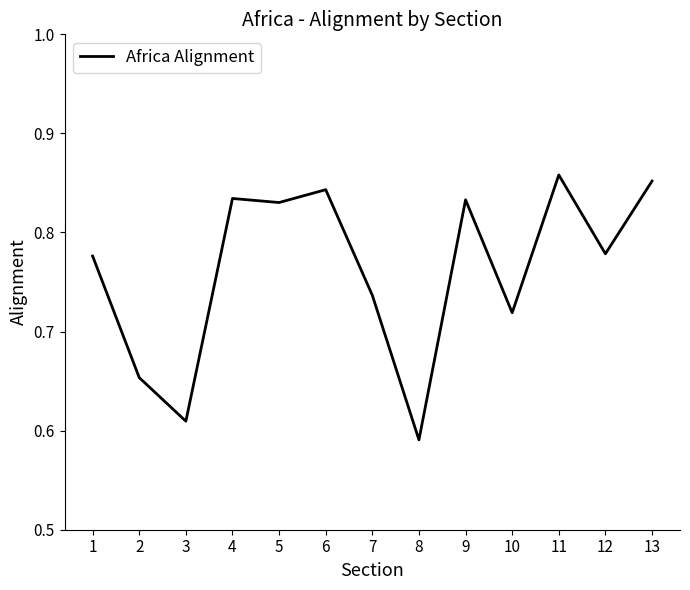

At which category does the chart reach its minimum across all series?

8